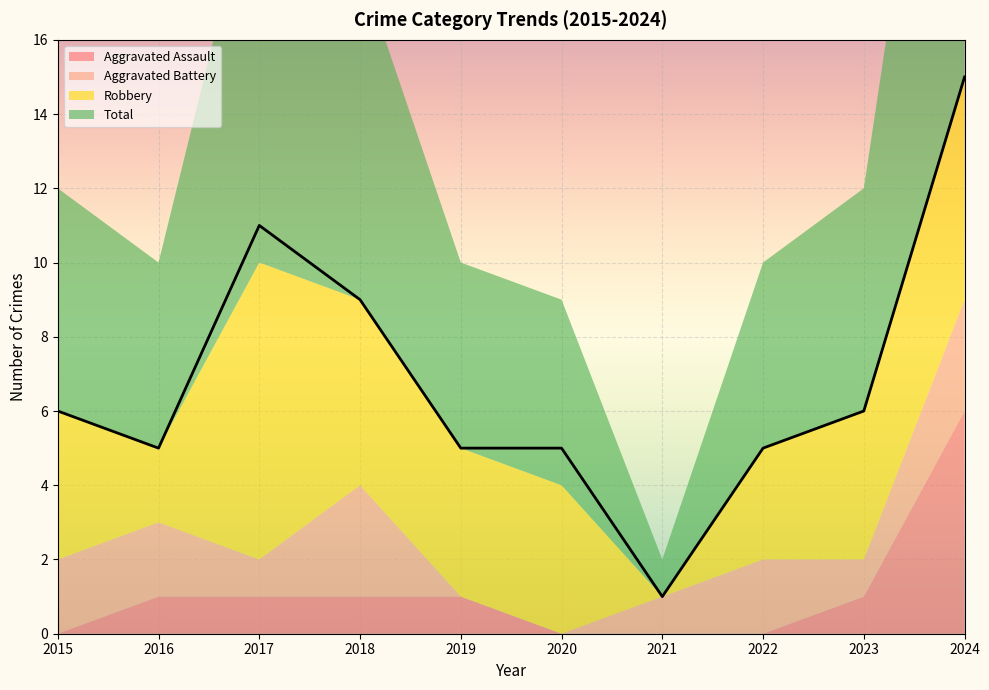

What are all the series names shown in the legend?

Aggravated Assault, Aggravated Battery, Robbery, Total